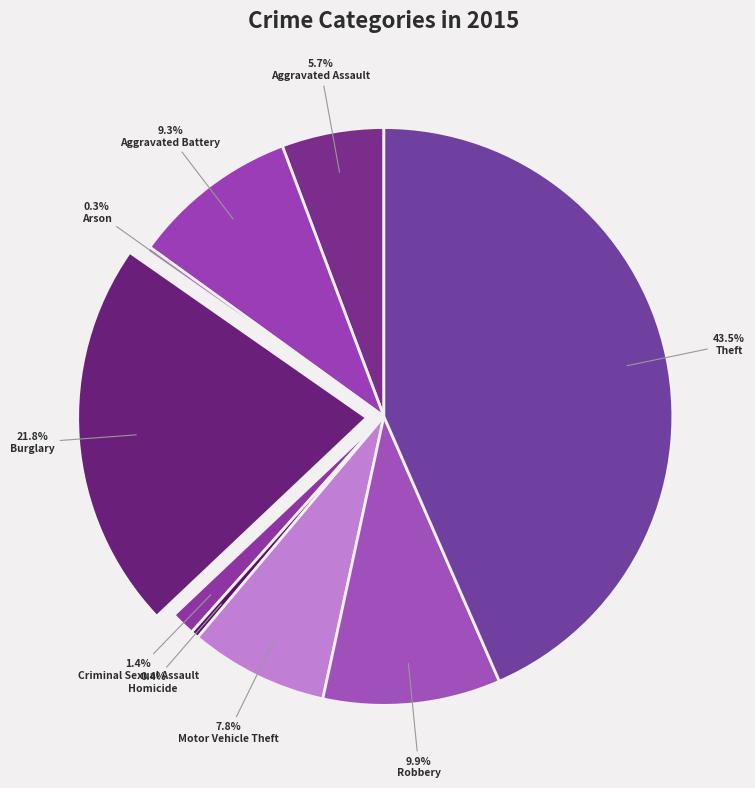

Do Arson and Aggravated Assault together represent more than half of the pie?

No